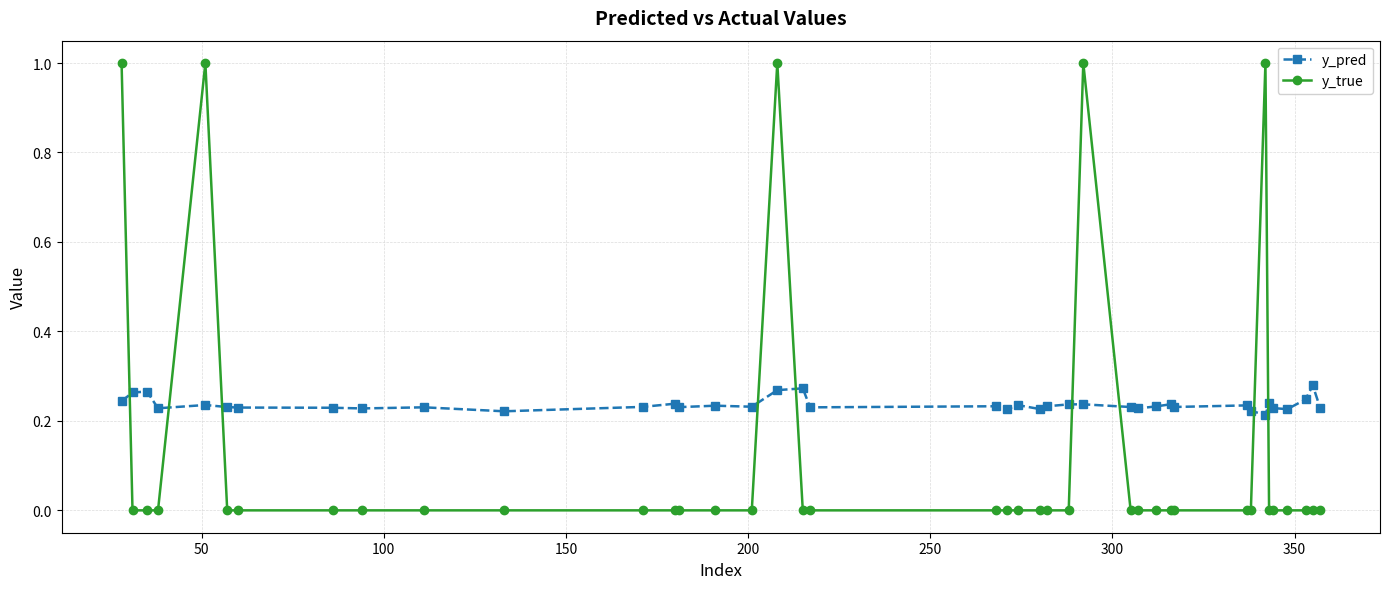

Which series has the largest total across all categories?

y_pred